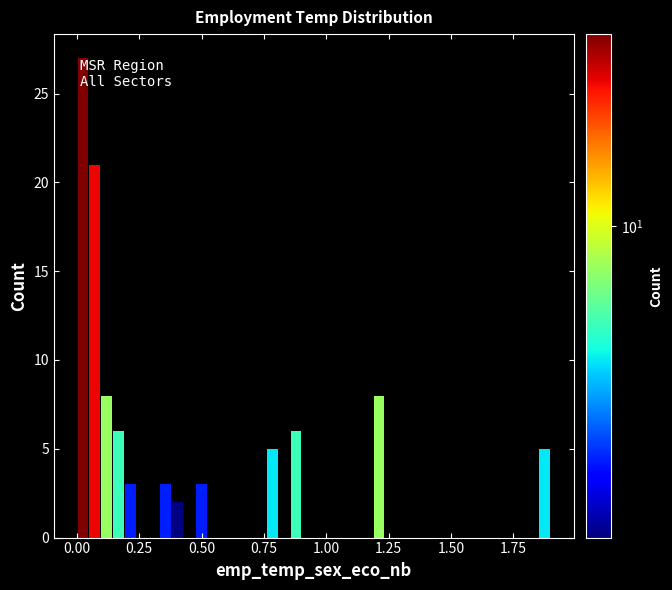

Read against the x-axis, roughly where is the centre of the tallest bar?

0.00